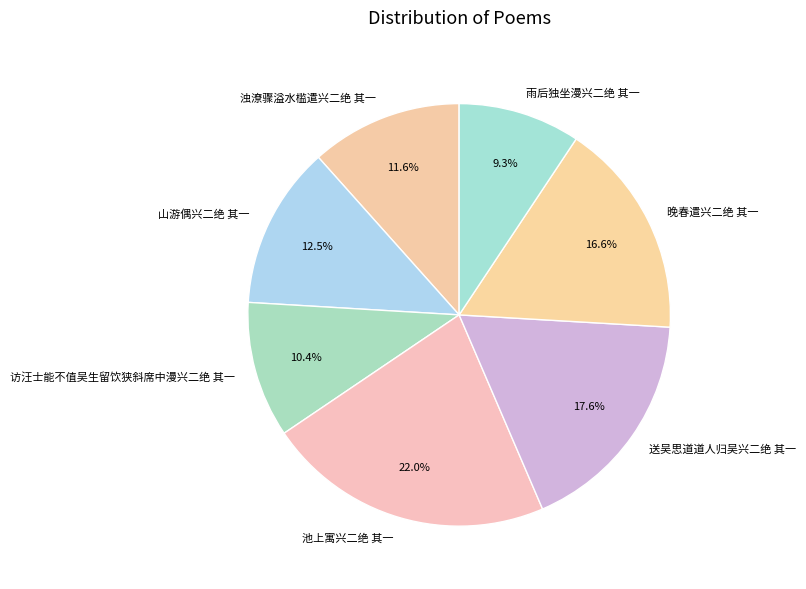

Does 送吴思道道人归吴兴二绝 其一 represent more than half of the total?

No